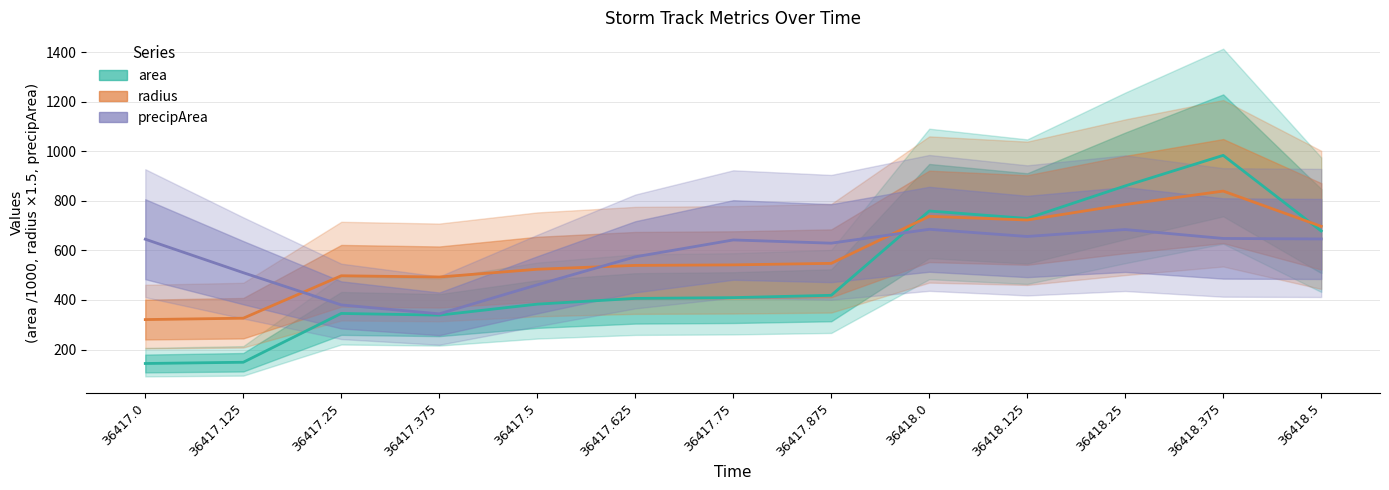

Is the value of area at 36418.375 greater than the value of precipArea at 36417.125?

Yes